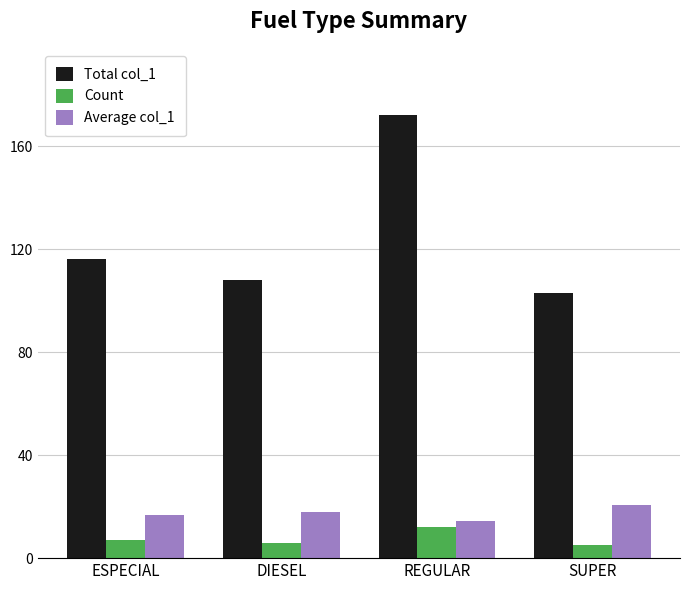

List the series in order of their peak value, lowest first.

Count, Average col_1, Total col_1